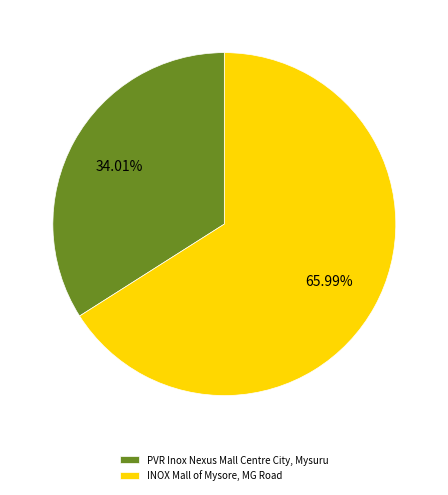

To the nearest percent, what is the difference between the INOX Mall of Mysore, MG Road and PVR Inox Nexus Mall Centre City, Mysuru slice percentages?

32%